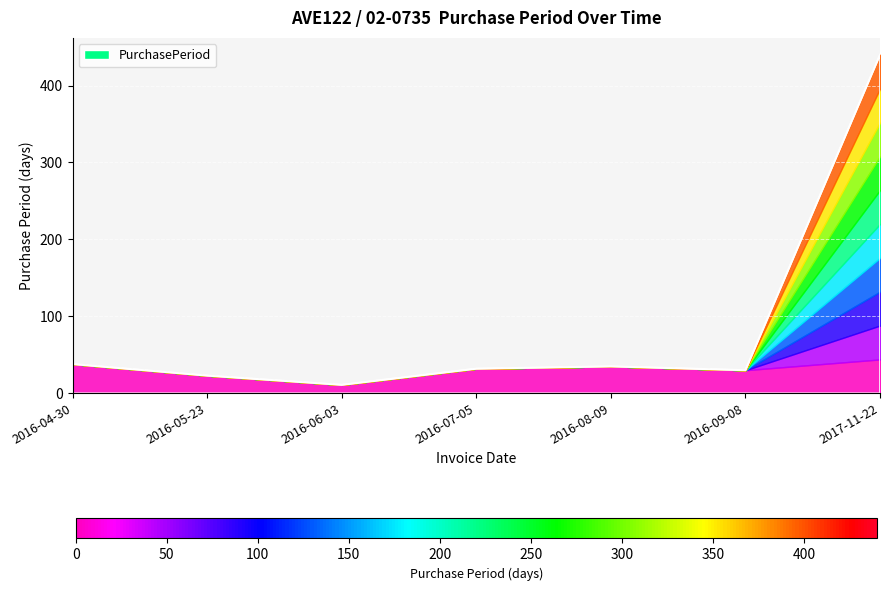

How many series are shown in this chart?

1